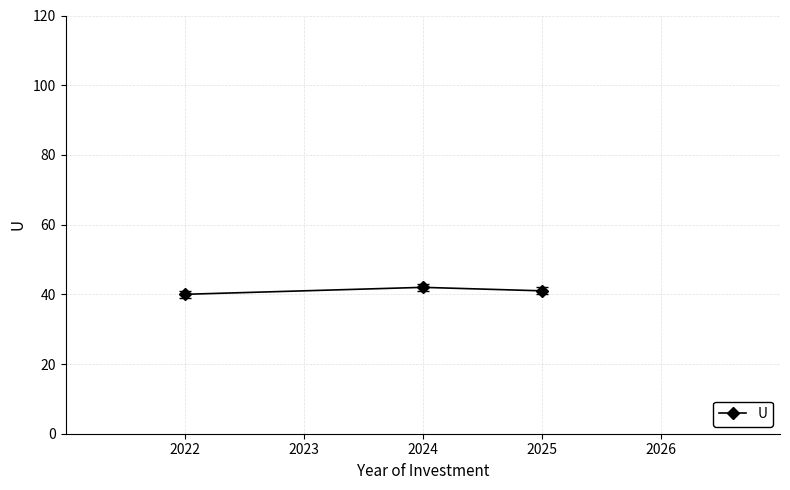

Reading left to right, extract all data points from this chart.

40	42	41